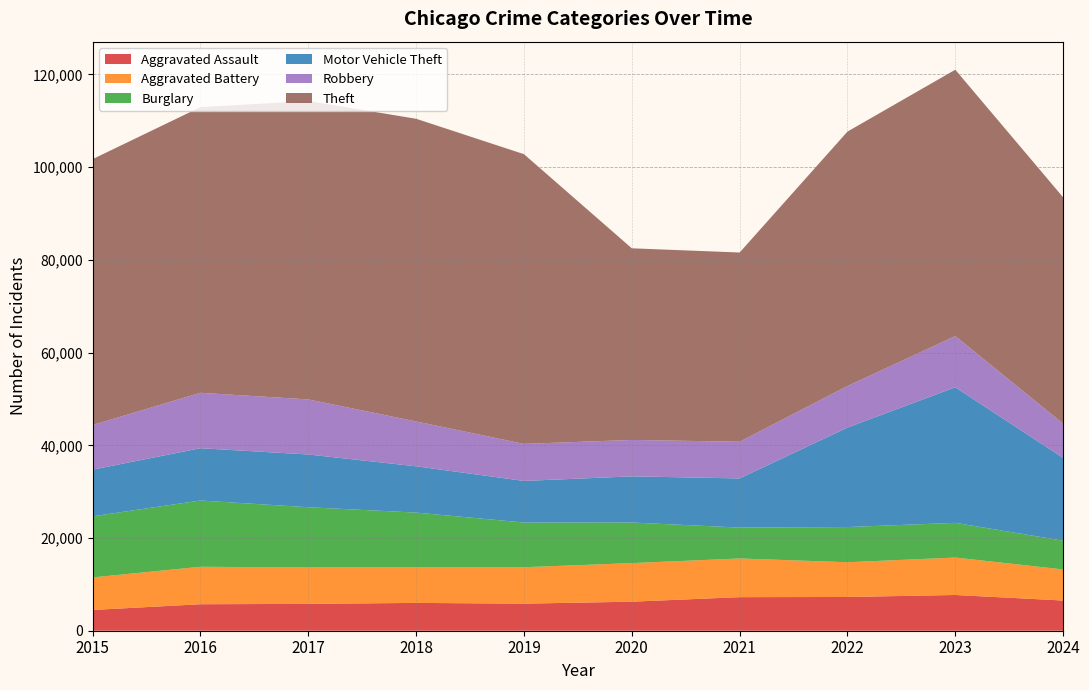

Reading left to right, extract all data points from this chart.

Aggravated Assault: 2015=4480	2016=5713	2017=5793	2018=6002	2019=5841	2020=6265	2021=7242	2022=7280	2023=7710	2024=6515
Aggravated Battery: 2015=7019	2016=8086	2017=7845	2018=7735	2019=7858	2020=8321	2021=8347	2022=7492	2023=8077	2024=6708
Burglary: 2015=13184	2016=14289	2017=13001	2018=11747	2019=9638	2020=8758	2021=6662	2022=7592	2023=7484	2024=6196
Motor Vehicle Theft: 2015=10068	2016=11285	2017=11380	2018=9985	2019=8977	2020=9959	2021=10604	2022=21463	2023=29250	2024=17864
Robbery: 2015=9638	2016=11960	2017=11880	2018=9681	2019=7995	2020=7855	2021=7920	2022=8963	2023=11053	2024=7394
Theft: 2015=57351	2016=61623	2017=64386	2018=65290	2019=62495	2020=41341	2021=40816	2022=54887	2023=57450	2024=48820